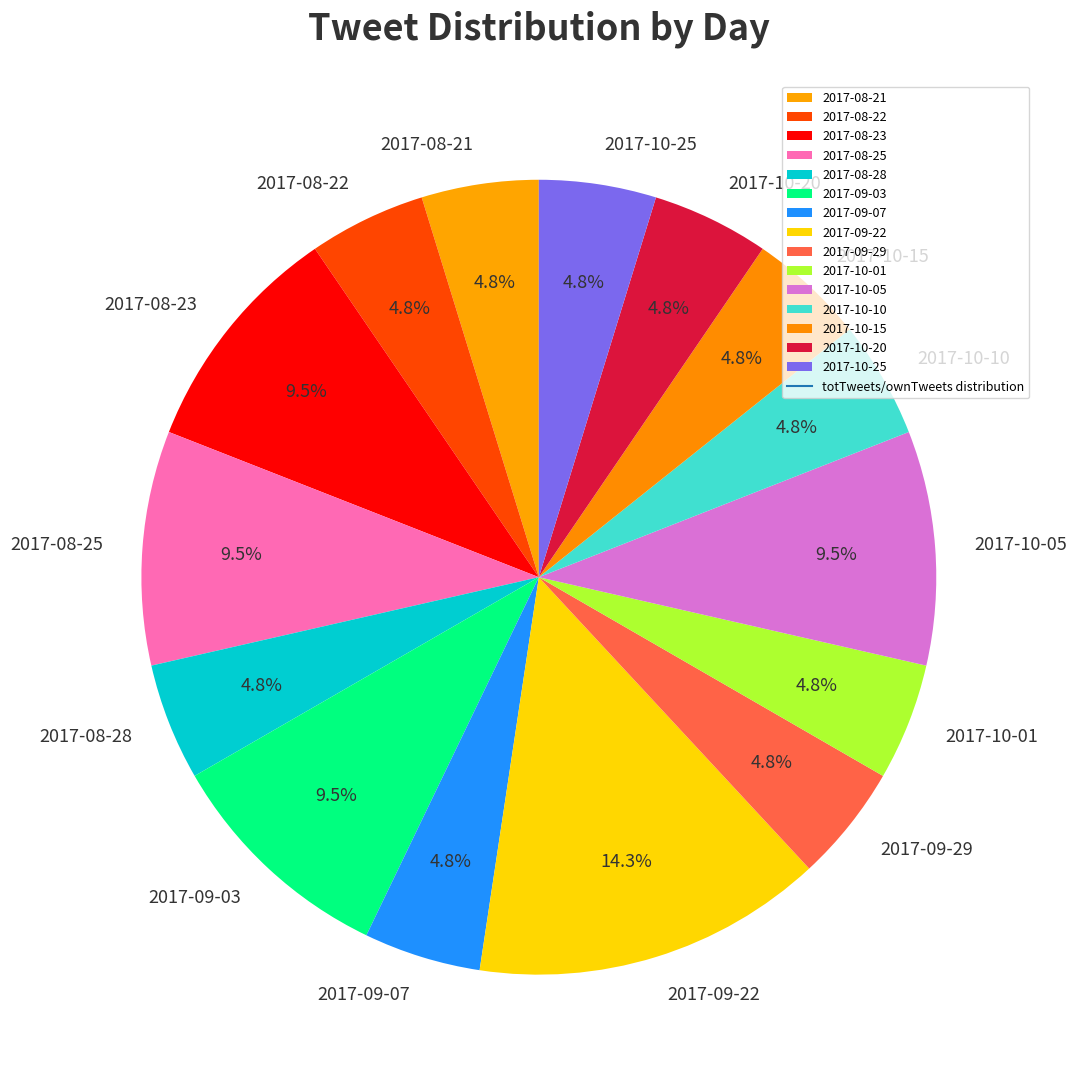

Which category has the biggest portion of the pie?

2017-09-22